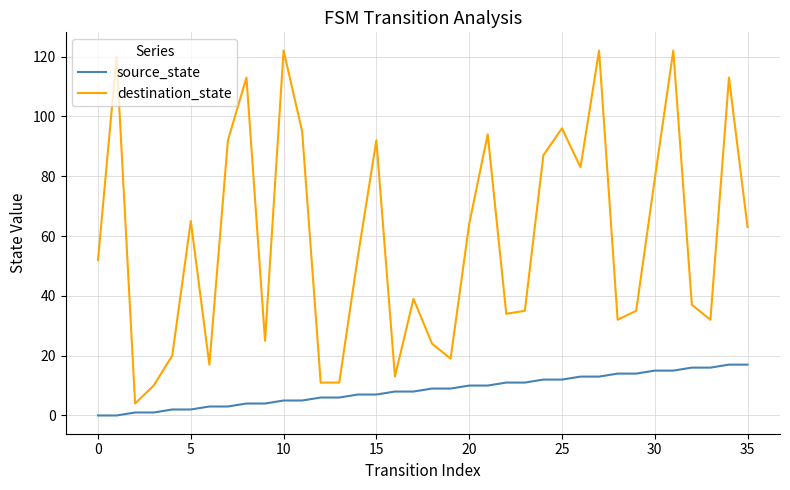

What is the maximum value shown in the chart?

122